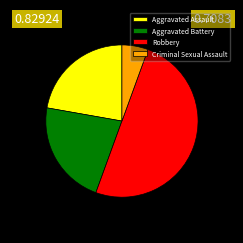

Is the sum of Aggravated Assault and Criminal Sexual Assault greater than half?

No